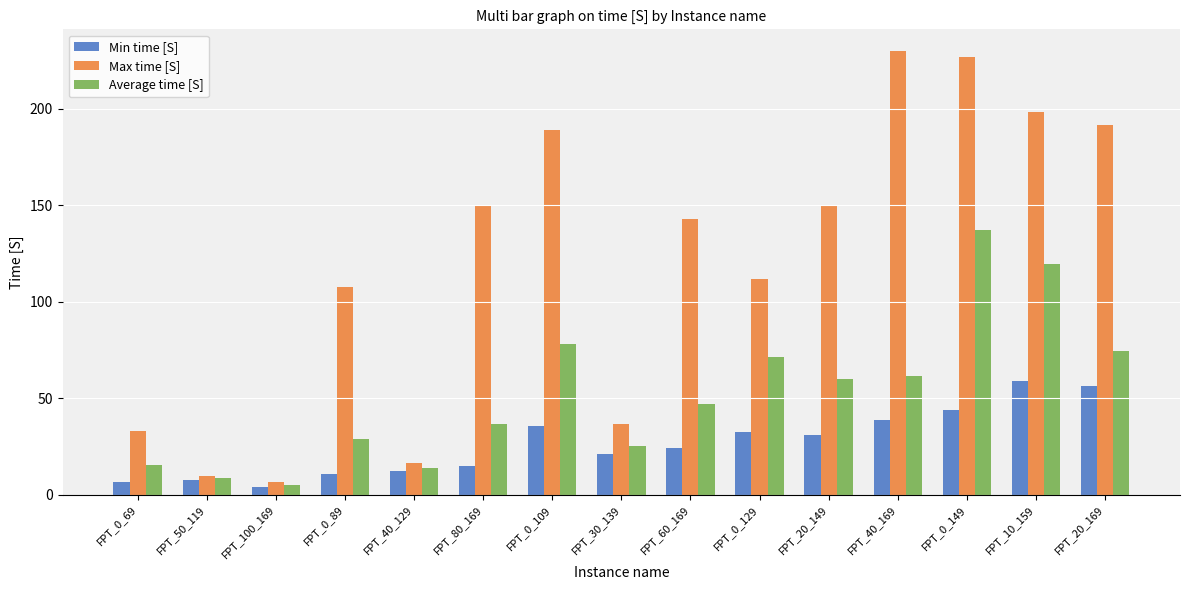

The value of Min time [S] at FPT_0_89 is 10.8. True or false?

True